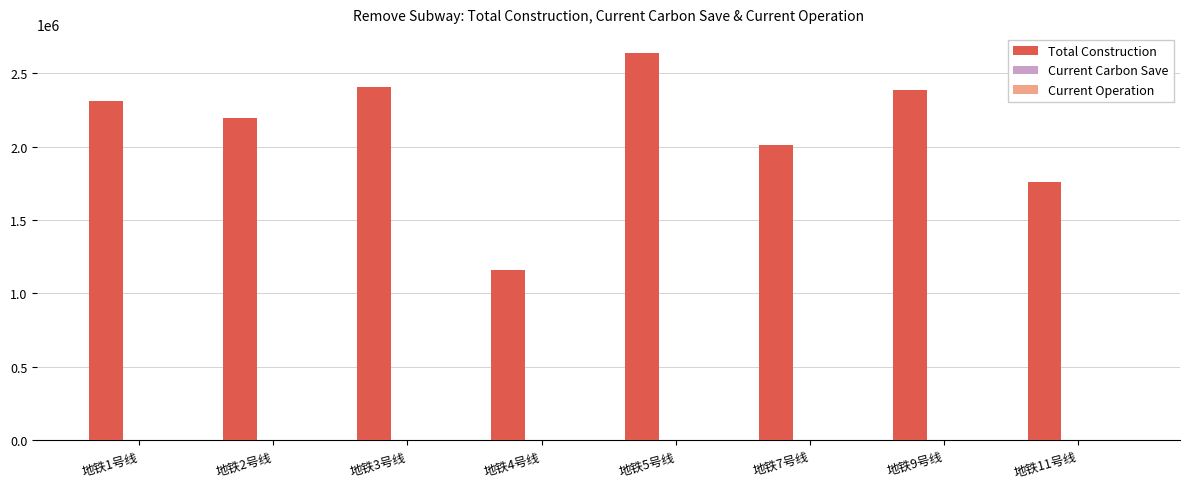

Are the bars grouped side by side (vs. stacked)?

Yes